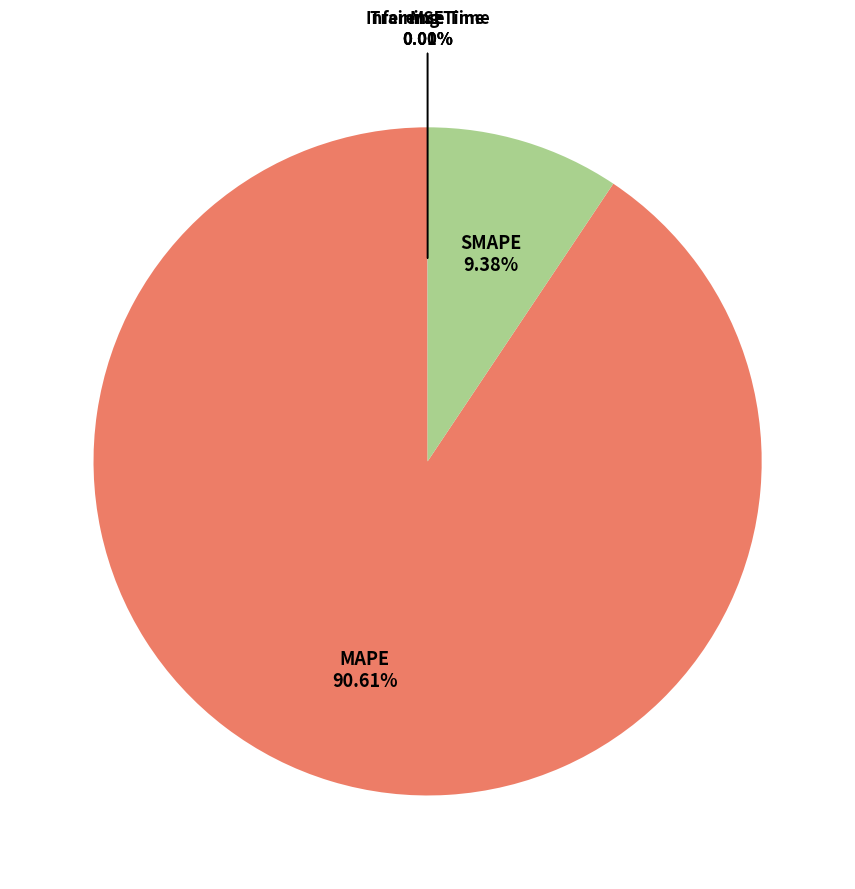

Is there a majority slice in this chart?

Yes